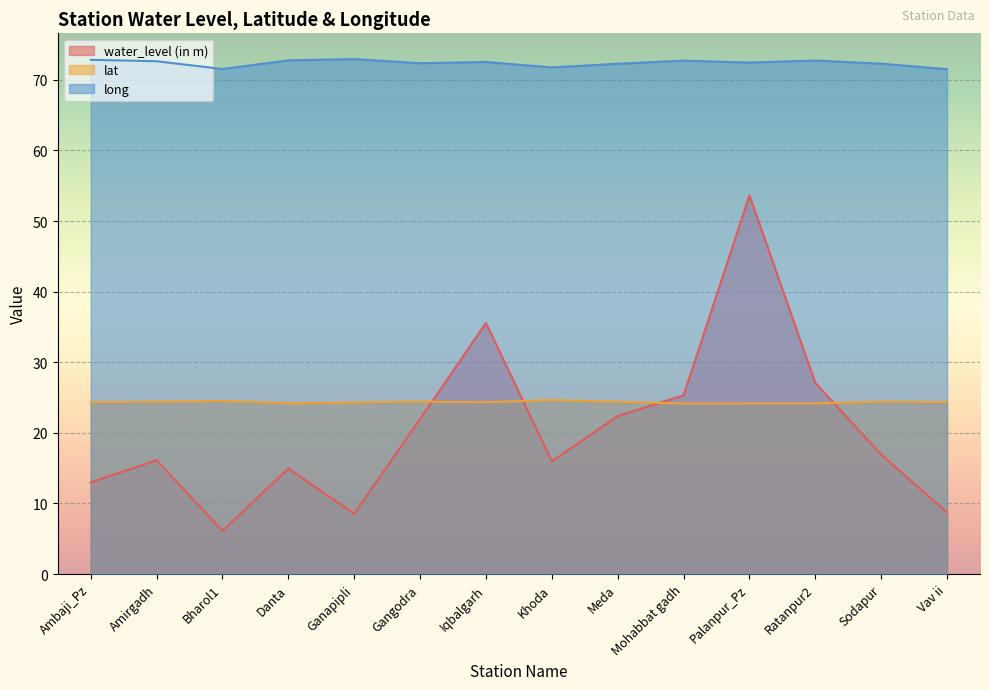

True or false: long and water_level (in m) cross at least once.

False